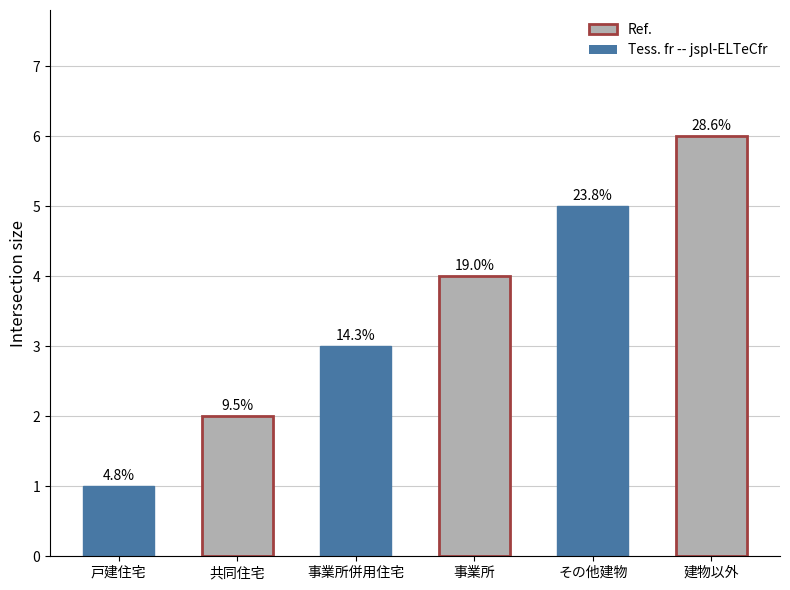

Are the bars horizontal?

No